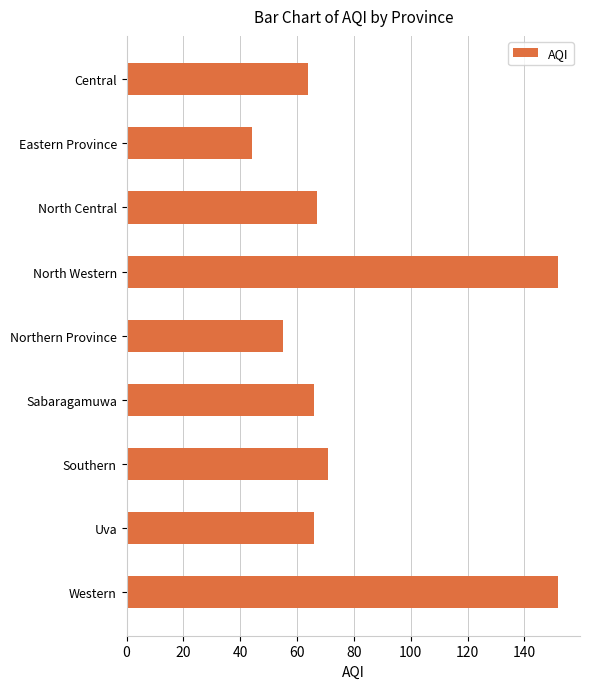

Where is the data nearest to the value 98?

Southern